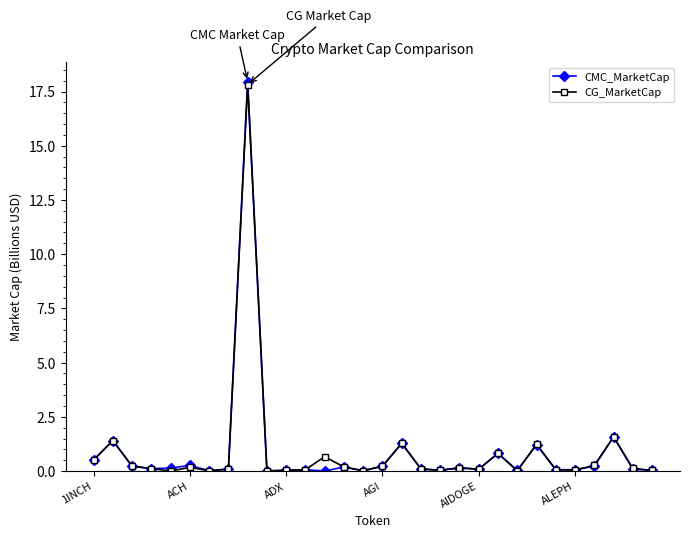

Does the chart have visible grid lines?

No